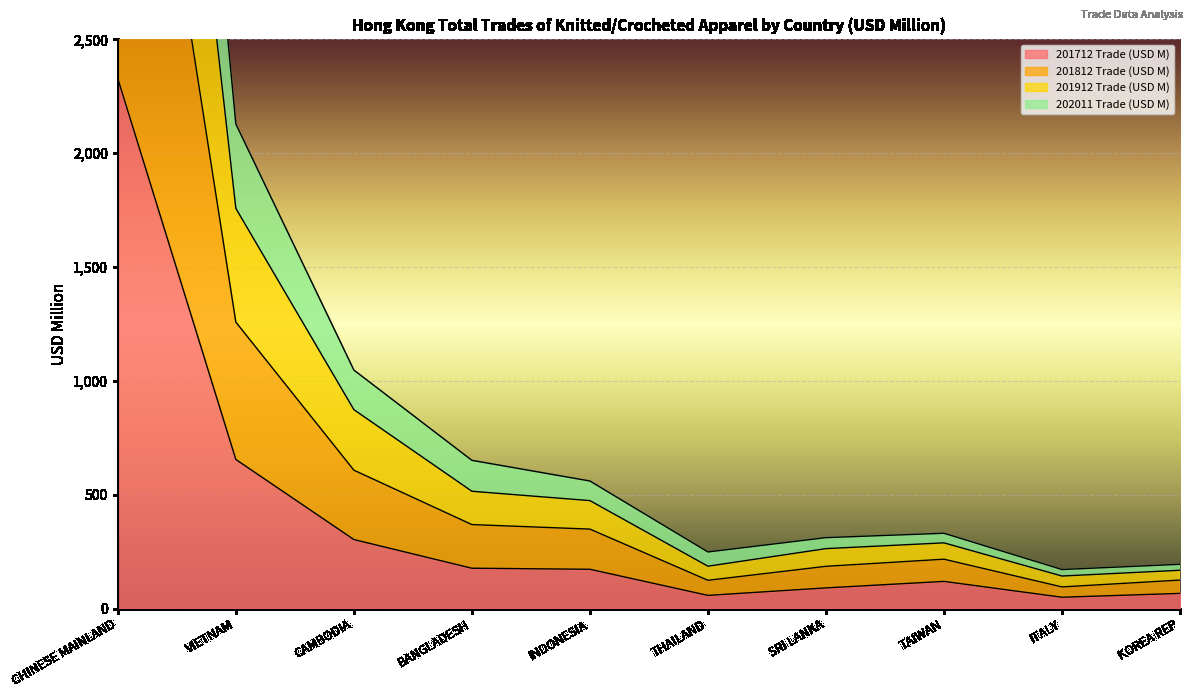

What is the label of the 4th point from the left?

BANGLADESH